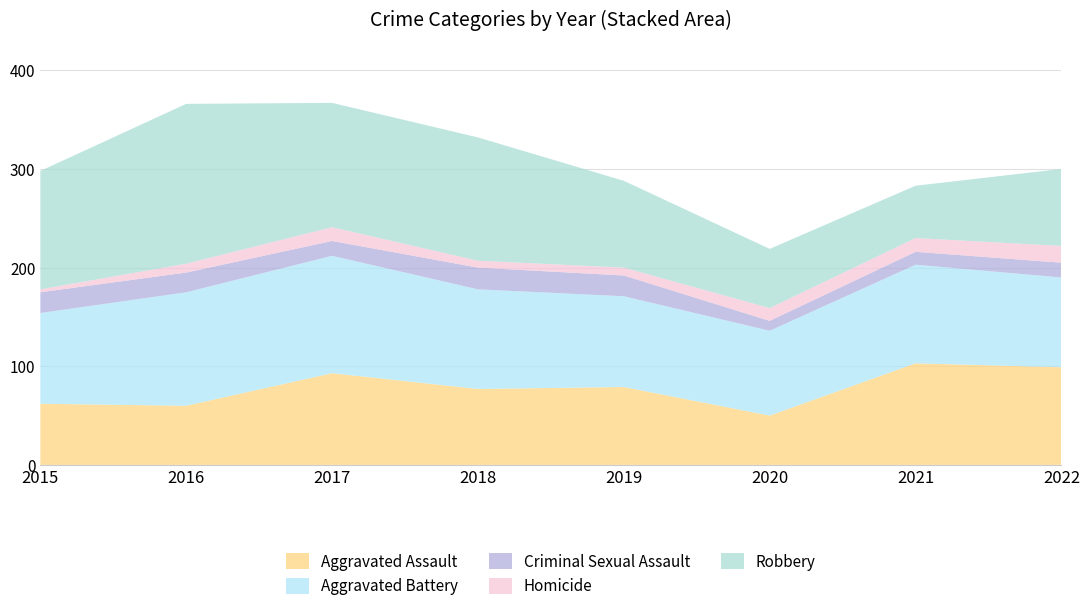

Reading left to right, extract all data points from this chart.

Aggravated Assault: 2015=62	2016=60	2017=93	2018=77	2019=79	2020=50	2021=103	2022=99
Aggravated Battery: 2015=92	2016=115	2017=119	2018=101	2019=92	2020=86	2021=100	2022=91
Criminal Sexual Assault: 2015=21	2016=20	2017=15	2018=22	2019=21	2020=10	2021=13	2022=15
Homicide: 2015=3	2016=9	2017=14	2018=7	2019=8	2020=13	2021=14	2022=17
Robbery: 2015=120	2016=162	2017=126	2018=125	2019=88	2020=60	2021=53	2022=78